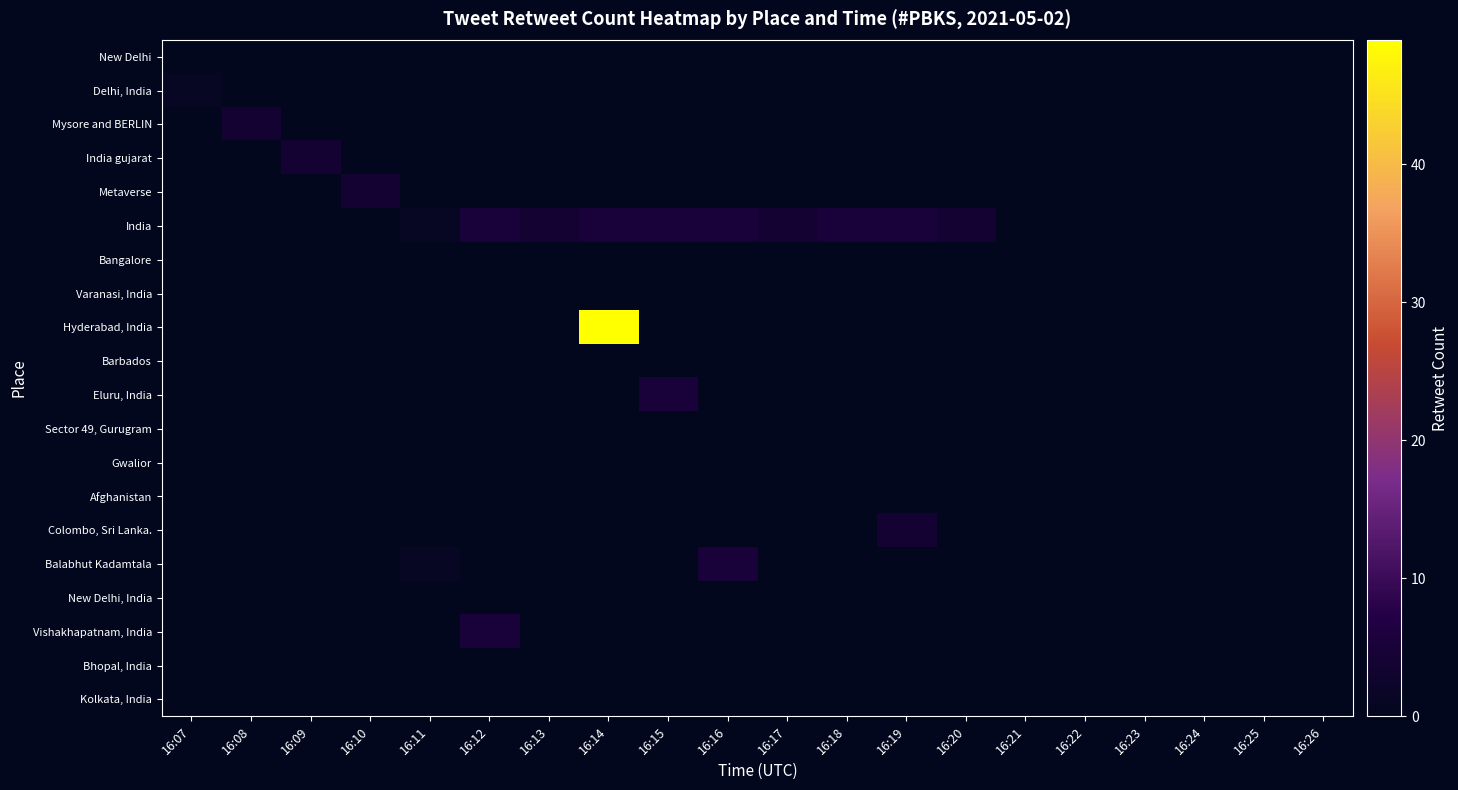

Reading right to left, transcribe all the data shown in this chart.

New Delhi: 16:26=0	16:25=0	16:24=0	16:23=0	16:22=0	16:21=0	16:20=0	16:19=0	16:18=0	16:17=0	16:16=0	16:15=0	16:14=0	16:13=0	16:12=0	16:11=0	16:10=0	16:09=0	16:08=0	16:07=0
Delhi, India: 16:26=0	16:25=0	16:24=0	16:23=0	16:22=0	16:21=0	16:20=0	16:19=0	16:18=0	16:17=0	16:16=0	16:15=0	16:14=0	16:13=0	16:12=0	16:11=0	16:10=0	16:09=0	16:08=0	16:07=1
Mysore and BERLIN: 16:26=0	16:25=0	16:24=0	16:23=0	16:22=0	16:21=0	16:20=0	16:19=0	16:18=0	16:17=0	16:16=0	16:15=0	16:14=0	16:13=0	16:12=0	16:11=0	16:10=0	16:09=0	16:08=4	16:07=0
India gujarat: 16:26=0	16:25=0	16:24=0	16:23=0	16:22=0	16:21=0	16:20=0	16:19=0	16:18=0	16:17=0	16:16=0	16:15=0	16:14=0	16:13=0	16:12=0	16:11=0	16:10=0	16:09=4	16:08=0	16:07=0
Metaverse: 16:26=0	16:25=0	16:24=0	16:23=0	16:22=0	16:21=0	16:20=0	16:19=0	16:18=0	16:17=0	16:16=0	16:15=0	16:14=0	16:13=0	16:12=0	16:11=0	16:10=4	16:09=0	16:08=0	16:07=0
India: 16:26=0	16:25=0	16:24=0	16:23=0	16:22=0	16:21=0	16:20=4	16:19=5	16:18=5	16:17=4	16:16=5	16:15=5	16:14=5	16:13=4	16:12=5	16:11=1	16:10=0	16:09=0	16:08=0	16:07=0
Bangalore: 16:26=0	16:25=0	16:24=0	16:23=0	16:22=0	16:21=0	16:20=0	16:19=0	16:18=0	16:17=0	16:16=0	16:15=0	16:14=0	16:13=0	16:12=0	16:11=0	16:10=0	16:09=0	16:08=0	16:07=0
Varanasi, India: 16:26=0	16:25=0	16:24=0	16:23=0	16:22=0	16:21=0	16:20=0	16:19=0	16:18=0	16:17=0	16:16=0	16:15=0	16:14=0	16:13=0	16:12=0	16:11=0	16:10=0	16:09=0	16:08=0	16:07=0
Hyderabad, India: 16:26=0	16:25=0	16:24=0	16:23=0	16:22=0	16:21=0	16:20=0	16:19=0	16:18=0	16:17=0	16:16=0	16:15=0	16:14=49	16:13=0	16:12=0	16:11=0	16:10=0	16:09=0	16:08=0	16:07=0
Barbados: 16:26=0	16:25=0	16:24=0	16:23=0	16:22=0	16:21=0	16:20=0	16:19=0	16:18=0	16:17=0	16:16=0	16:15=0	16:14=0	16:13=0	16:12=0	16:11=0	16:10=0	16:09=0	16:08=0	16:07=0
Eluru, India: 16:26=0	16:25=0	16:24=0	16:23=0	16:22=0	16:21=0	16:20=0	16:19=0	16:18=0	16:17=0	16:16=0	16:15=5	16:14=0	16:13=0	16:12=0	16:11=0	16:10=0	16:09=0	16:08=0	16:07=0
Sector 49, Gurugram: 16:26=0	16:25=0	16:24=0	16:23=0	16:22=0	16:21=0	16:20=0	16:19=0	16:18=0	16:17=0	16:16=0	16:15=0	16:14=0	16:13=0	16:12=0	16:11=0	16:10=0	16:09=0	16:08=0	16:07=0
Gwalior: 16:26=0	16:25=0	16:24=0	16:23=0	16:22=0	16:21=0	16:20=0	16:19=0	16:18=0	16:17=0	16:16=0	16:15=0	16:14=0	16:13=0	16:12=0	16:11=0	16:10=0	16:09=0	16:08=0	16:07=0
Afghanistan: 16:26=0	16:25=0	16:24=0	16:23=0	16:22=0	16:21=0	16:20=0	16:19=0	16:18=0	16:17=0	16:16=0	16:15=0	16:14=0	16:13=0	16:12=0	16:11=0	16:10=0	16:09=0	16:08=0	16:07=0
Colombo, Sri Lanka.: 16:26=0	16:25=0	16:24=0	16:23=0	16:22=0	16:21=0	16:20=0	16:19=4	16:18=0	16:17=0	16:16=0	16:15=0	16:14=0	16:13=0	16:12=0	16:11=0	16:10=0	16:09=0	16:08=0	16:07=0
Balabhut Kadamtala: 16:26=0	16:25=0	16:24=0	16:23=0	16:22=0	16:21=0	16:20=0	16:19=0	16:18=0	16:17=0	16:16=5	16:15=0	16:14=0	16:13=0	16:12=0	16:11=1	16:10=0	16:09=0	16:08=0	16:07=0
New Delhi, India: 16:26=0	16:25=0	16:24=0	16:23=0	16:22=0	16:21=0	16:20=0	16:19=0	16:18=0	16:17=0	16:16=0	16:15=0	16:14=0	16:13=0	16:12=0	16:11=0	16:10=0	16:09=0	16:08=0	16:07=0
Vishakhapatnam, India: 16:26=0	16:25=0	16:24=0	16:23=0	16:22=0	16:21=0	16:20=0	16:19=0	16:18=0	16:17=0	16:16=0	16:15=0	16:14=0	16:13=0	16:12=5	16:11=0	16:10=0	16:09=0	16:08=0	16:07=0
Bhopal, India: 16:26=0	16:25=0	16:24=0	16:23=0	16:22=0	16:21=0	16:20=0	16:19=0	16:18=0	16:17=0	16:16=0	16:15=0	16:14=0	16:13=0	16:12=0	16:11=0	16:10=0	16:09=0	16:08=0	16:07=0
Kolkata, India: 16:26=0	16:25=0	16:24=0	16:23=0	16:22=0	16:21=0	16:20=0	16:19=0	16:18=0	16:17=0	16:16=0	16:15=0	16:14=0	16:13=0	16:12=0	16:11=0	16:10=0	16:09=0	16:08=0	16:07=0